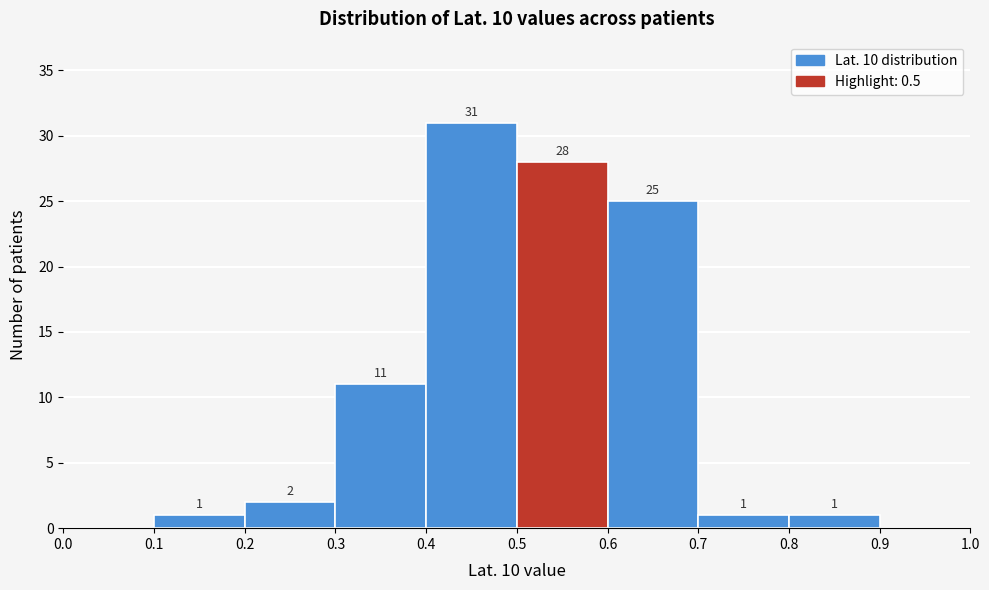

Over which range of the x-axis is the bar tallest?

0.4 to 0.5